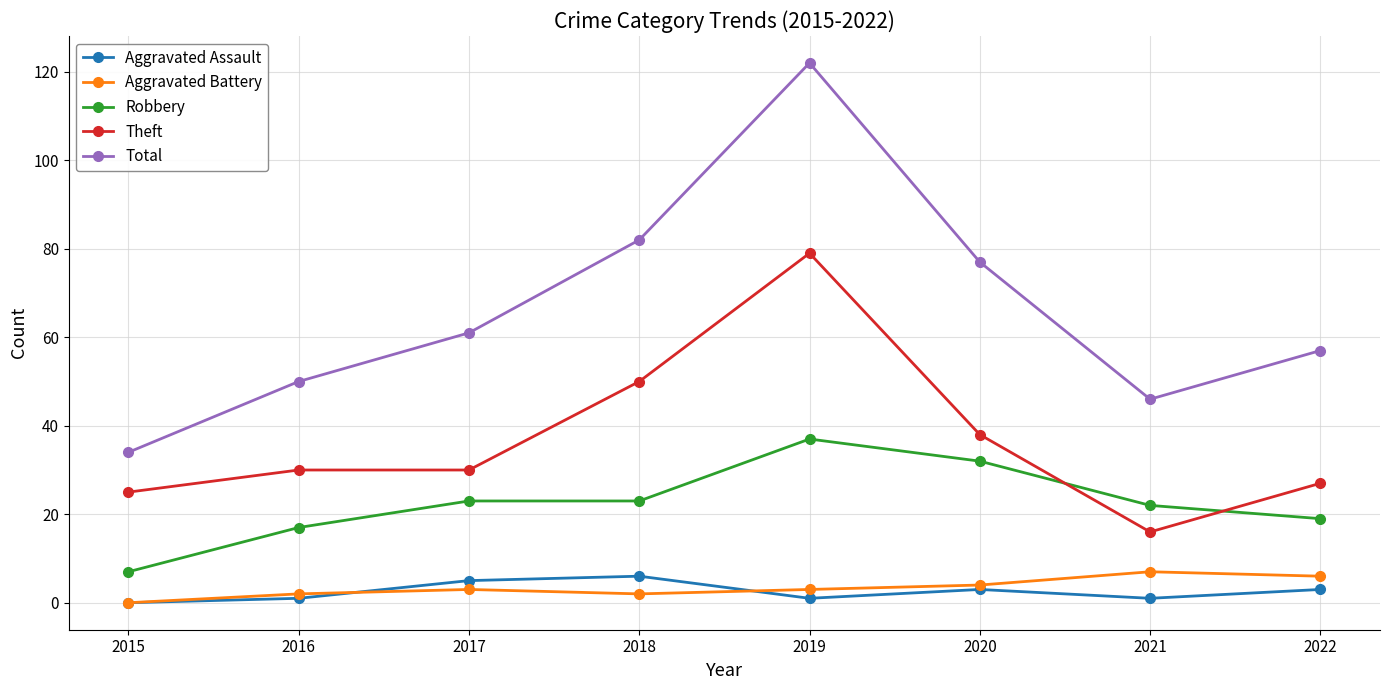

Between 2019 and 2022, which series saw the biggest shift?

Total